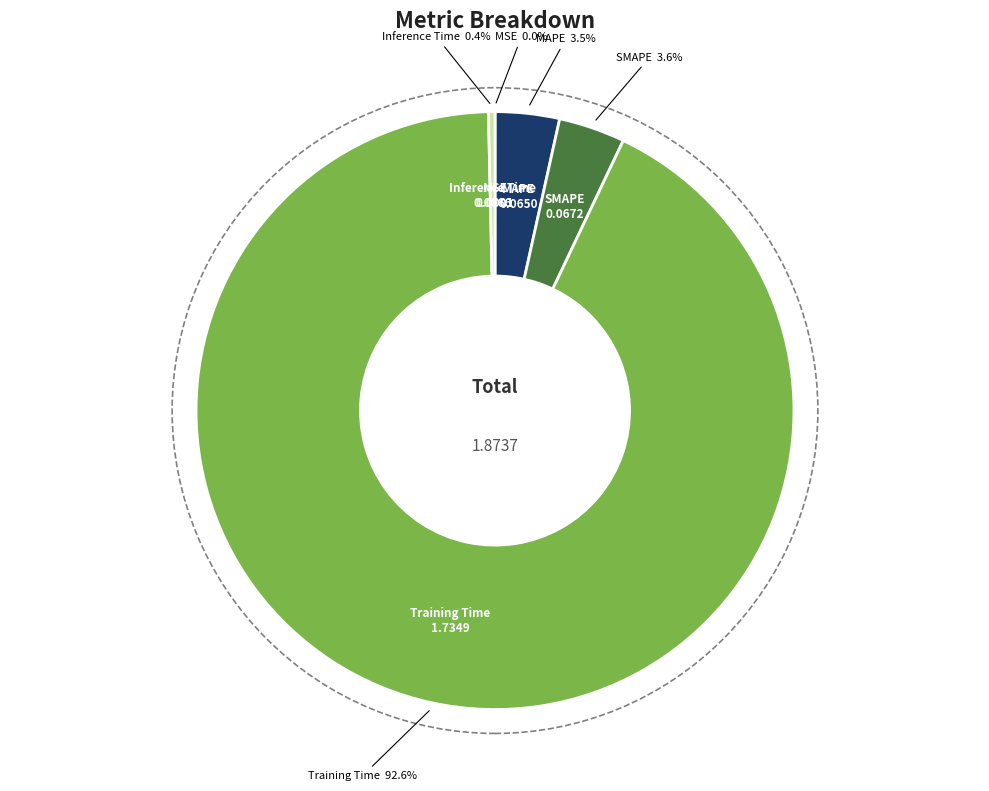

Does any single category account for the majority?

Yes